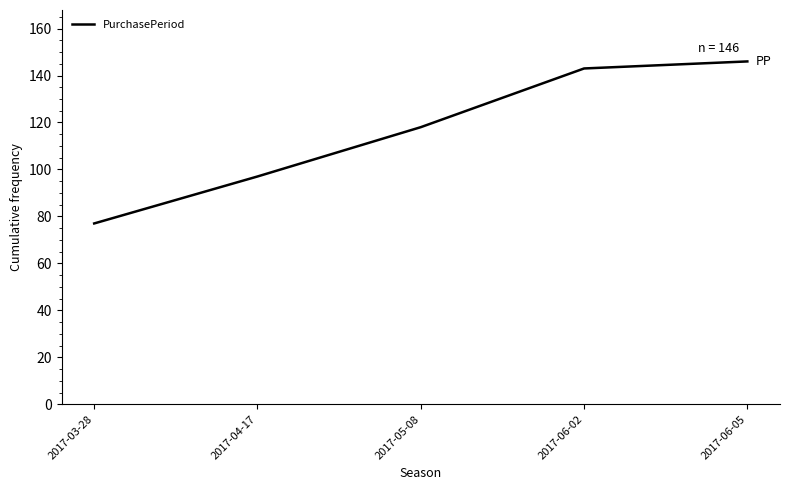

What is the greatest value displayed?

146